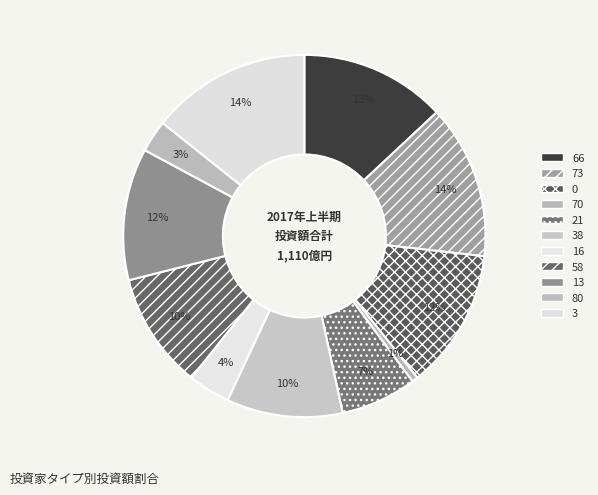

How many segments does this pie chart have?

11